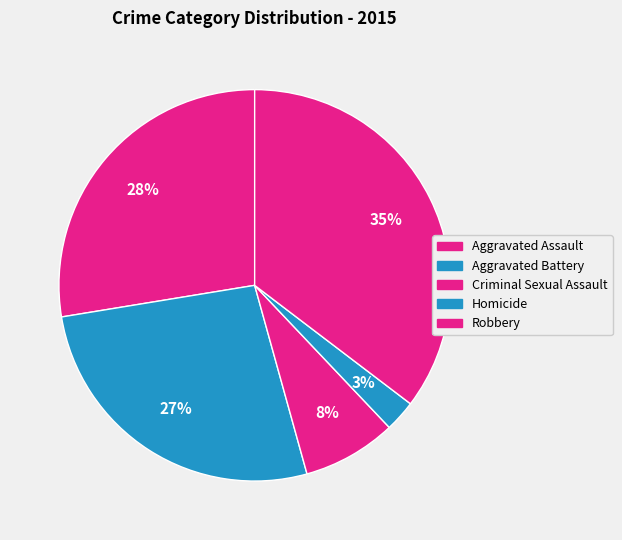

Is it true that Aggravated Battery is 16% of the pie?

False